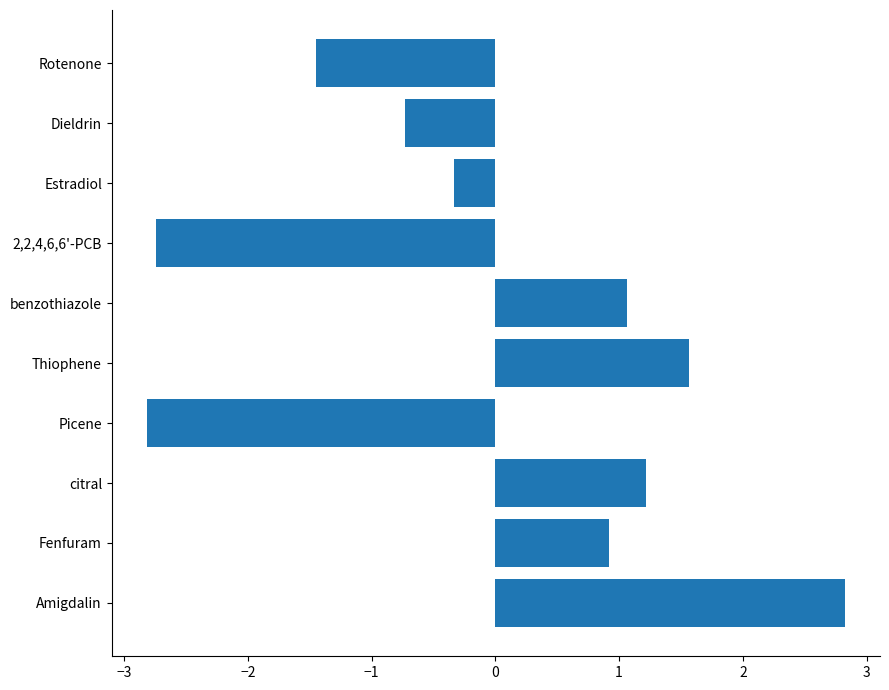

List the labels in order of value, largest first.

Amigdalin, Thiophene, citral, benzothiazole, Fenfuram, Estradiol, Dieldrin, Rotenone, 2,2,4,6,6'-PCB, Picene